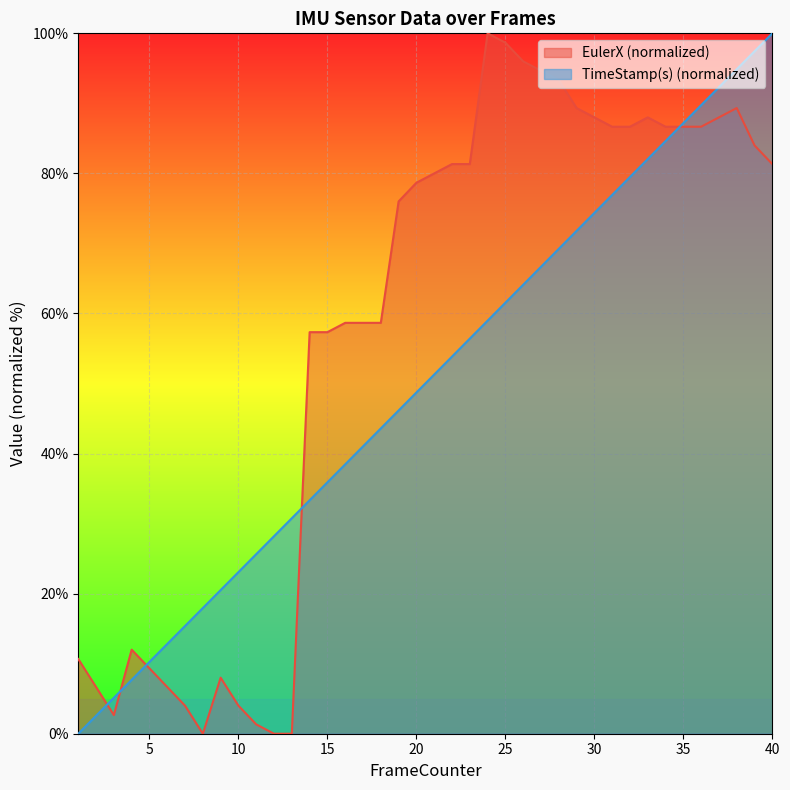

How many data points in TimeStamp(s) are above 51?

20